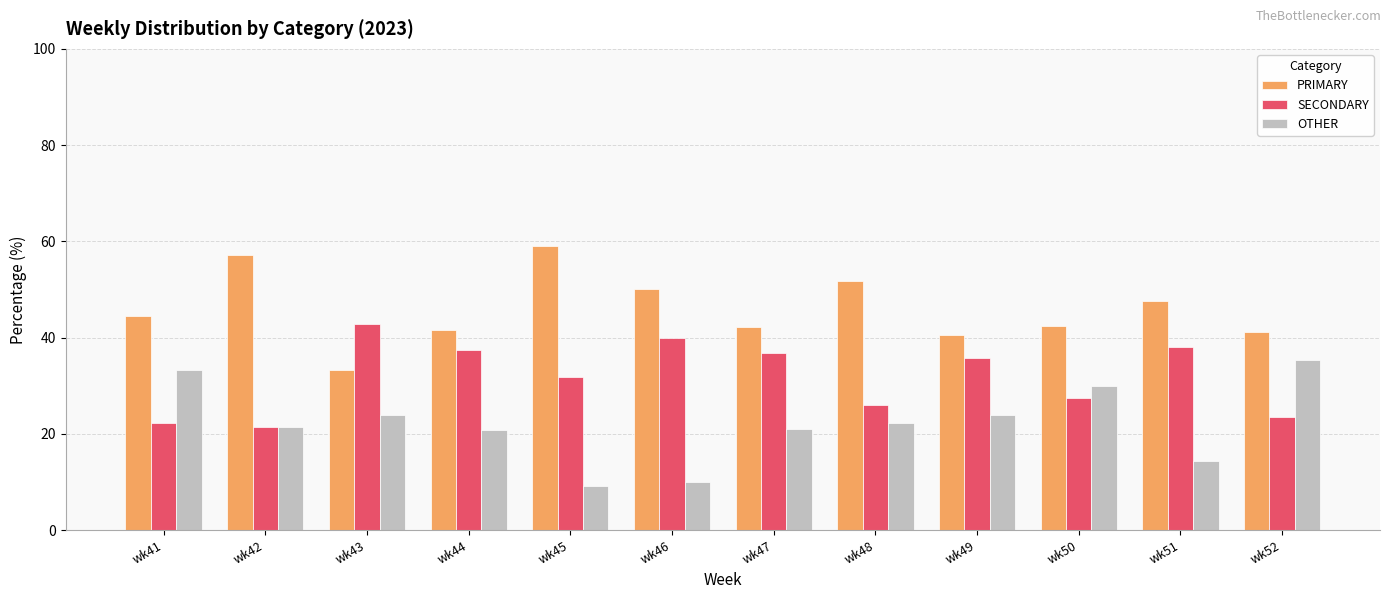

What is the sum of the OTHER values at wk43 and wk44?

44.6